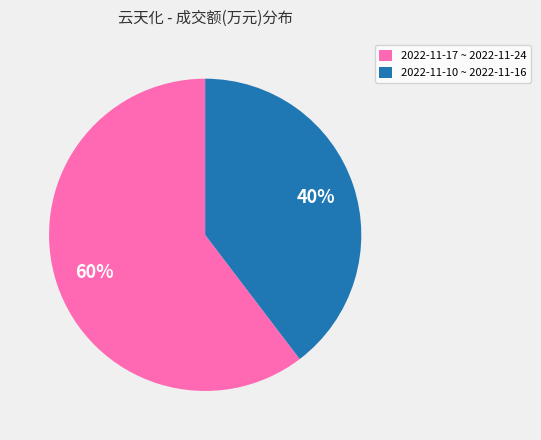

Which slice is the largest?

2022-11-17 ~ 2022-11-24